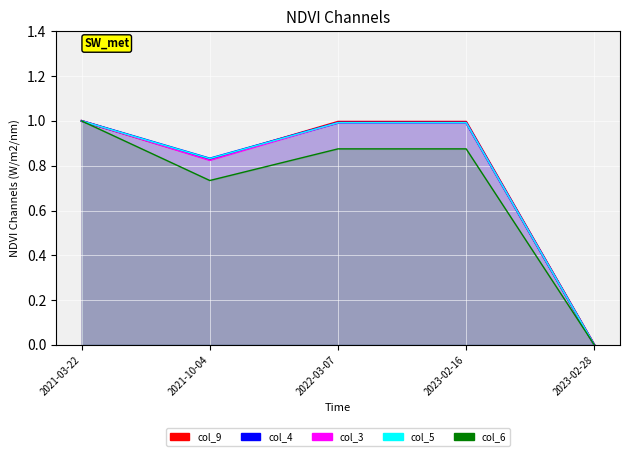

How many positive values does the col_4_line series have?

4